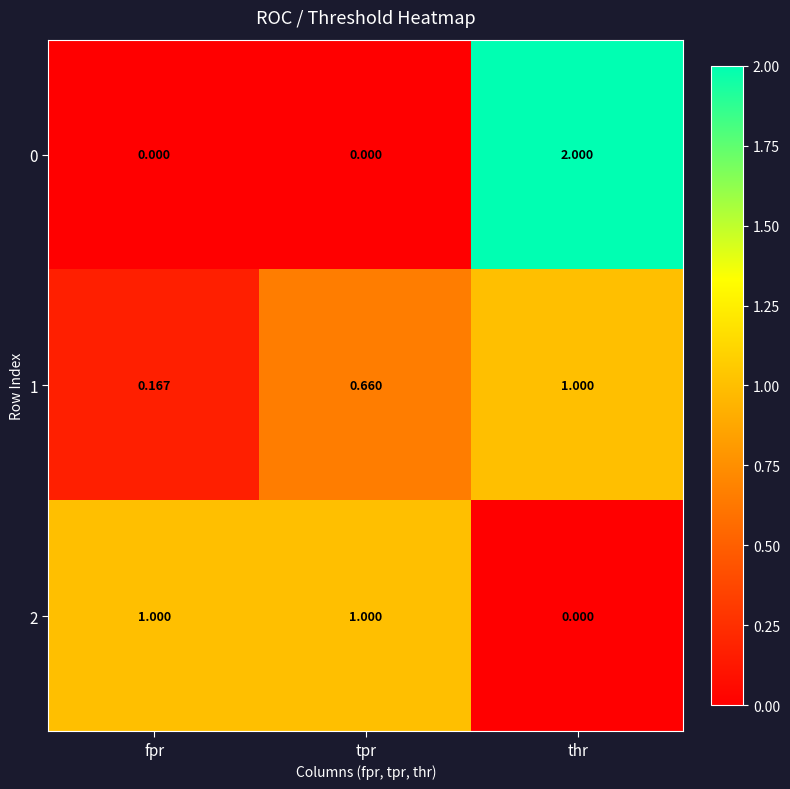

Which series changed the most between fpr and thr?

0